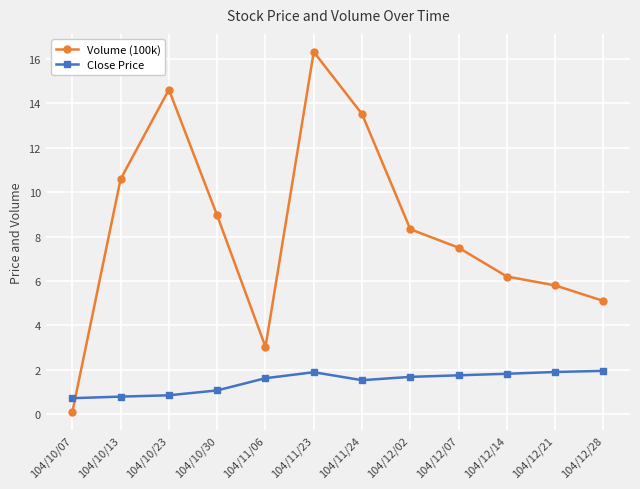

What position from the right is 104/12/02?

5